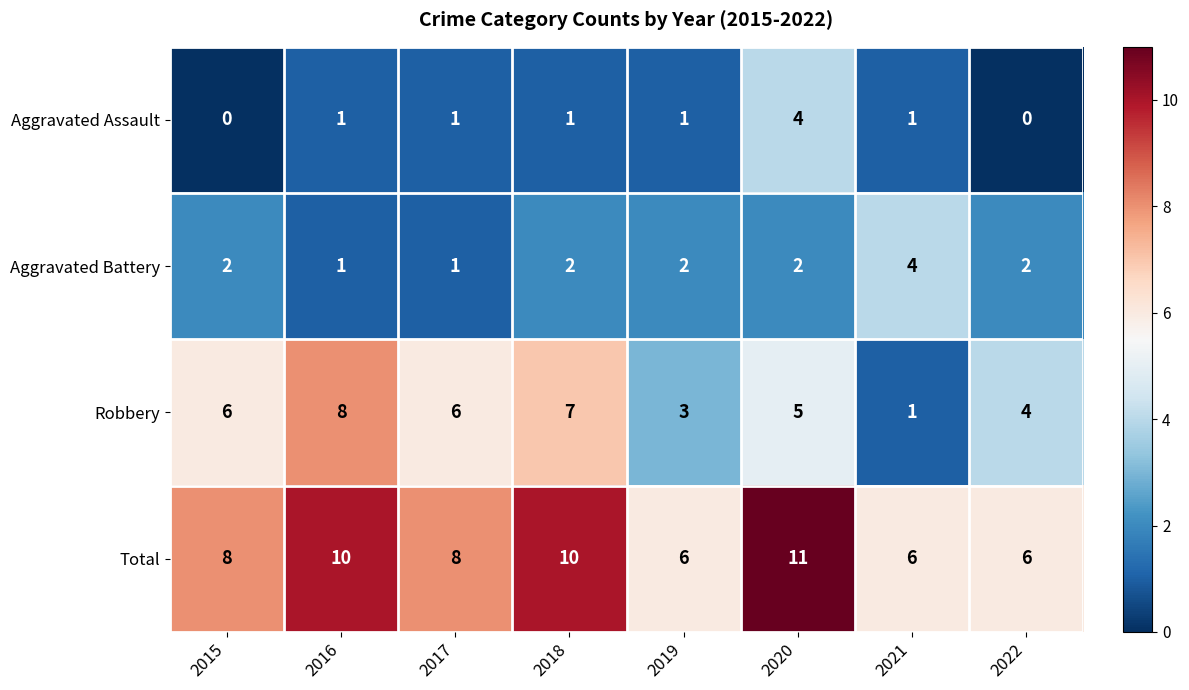

What is the difference between the highest and lowest values at 2016?

9